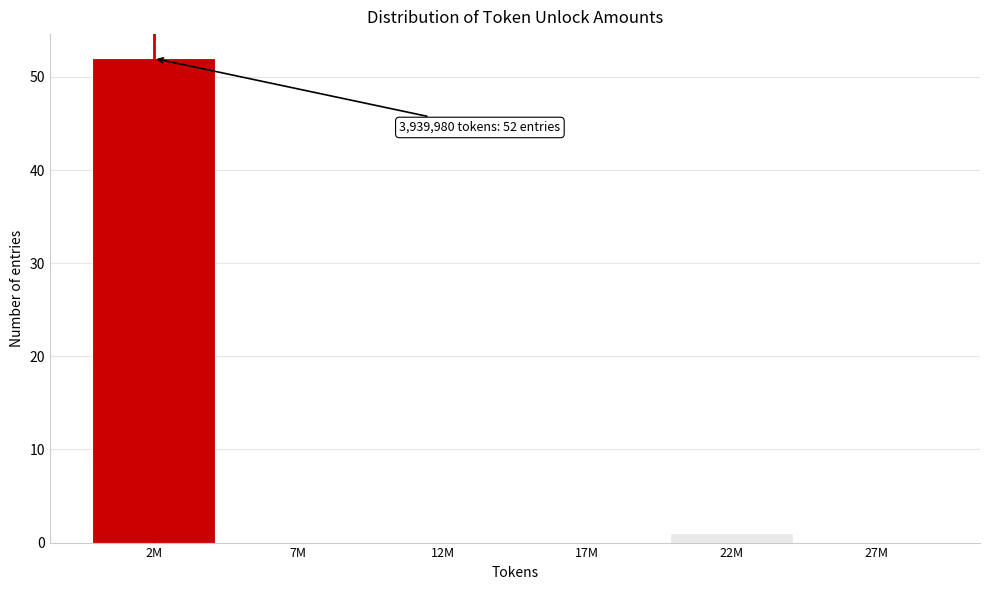

Reading left to right, transcribe all the data shown in this chart.

2M=52	7M=0	12M=0	17M=0	22M=1	27M=0